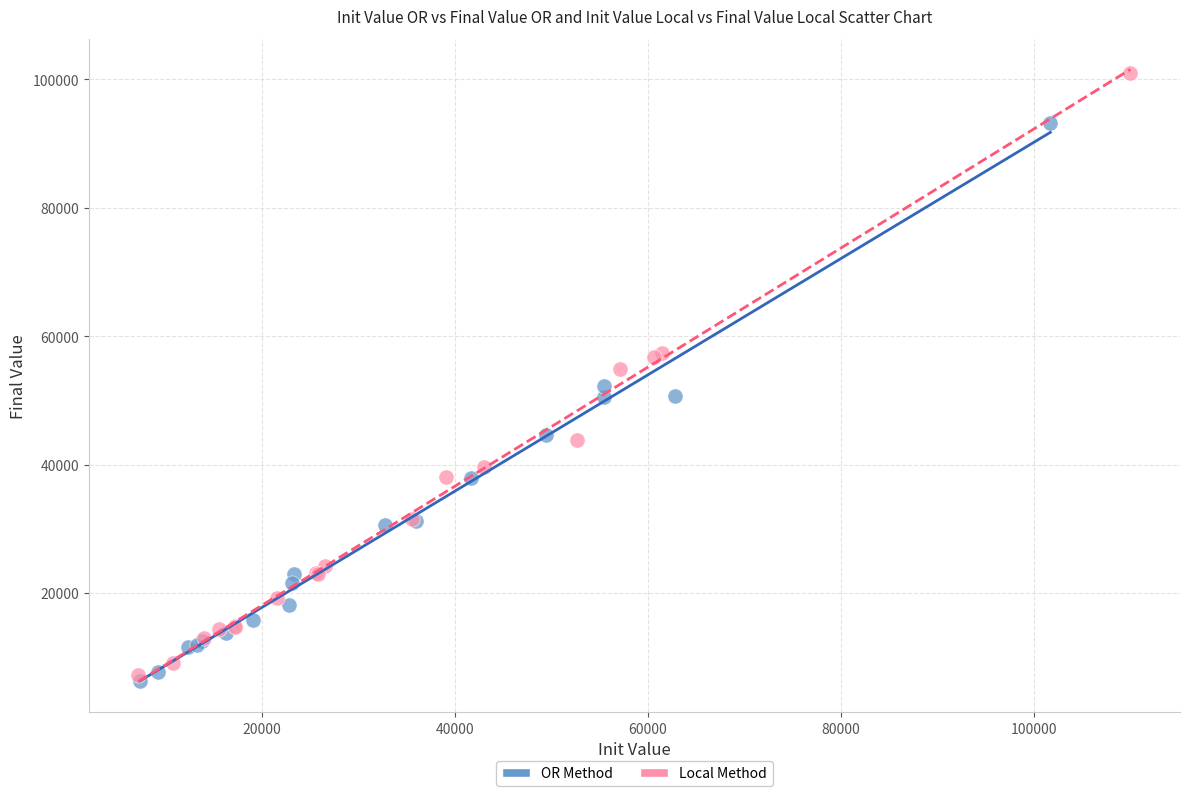

Which series reaches the maximum Y coordinate?

Local Method